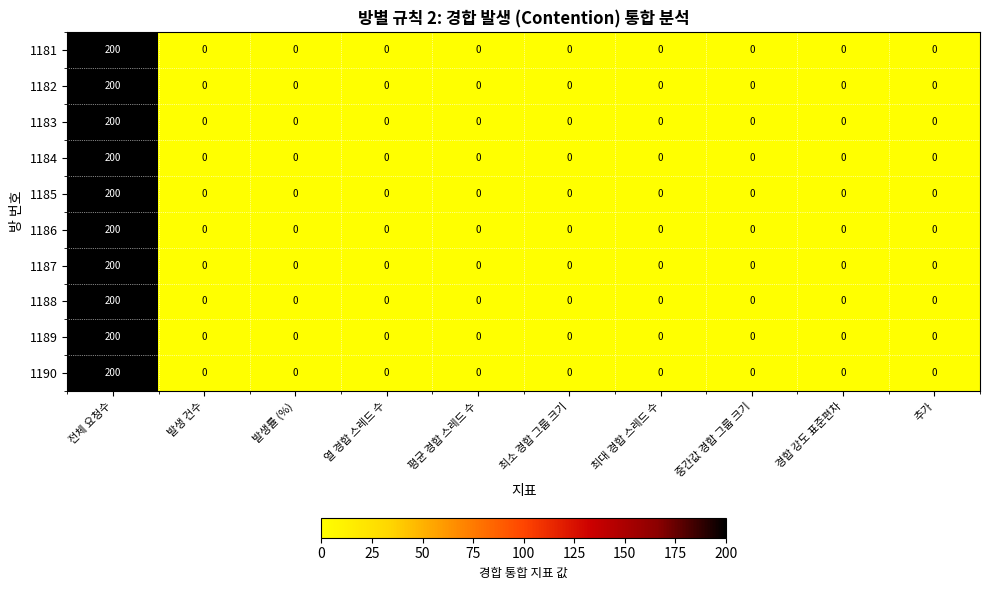

What is the maximum value shown in the chart?

200